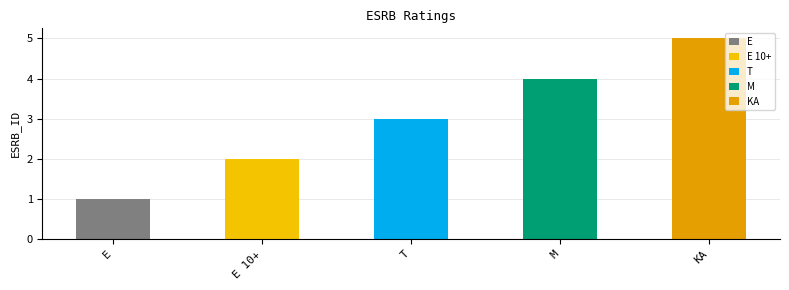

Which has a higher value, T or KA?

KA